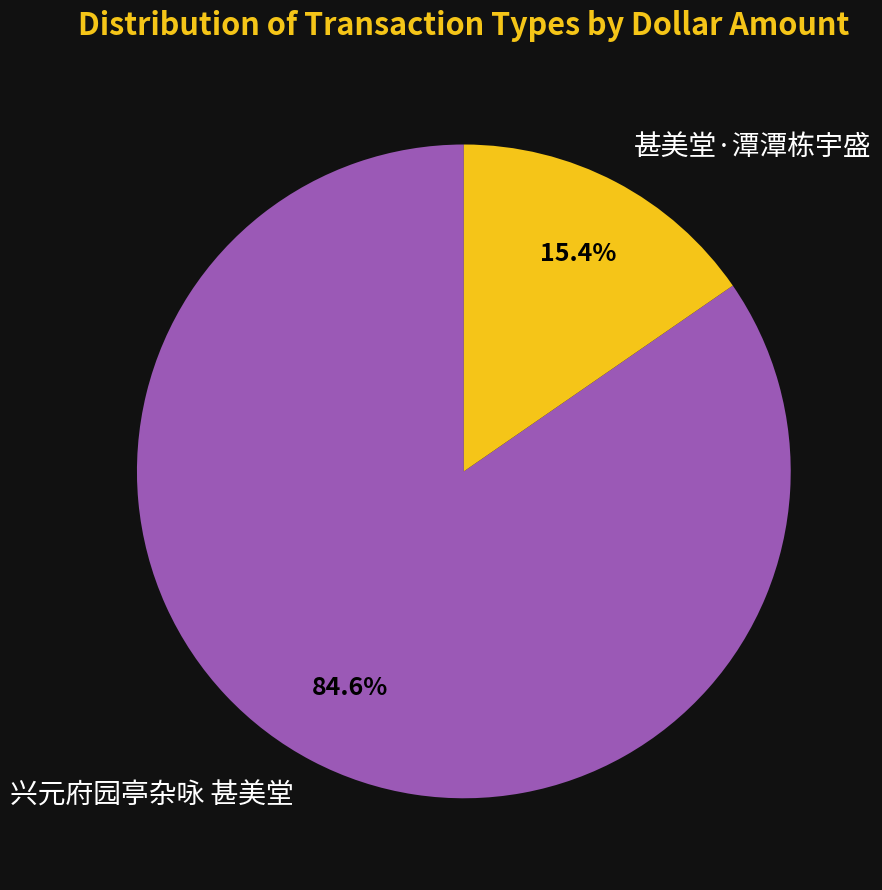

Which slice is the largest?

兴元府园亭杂咏 甚美堂